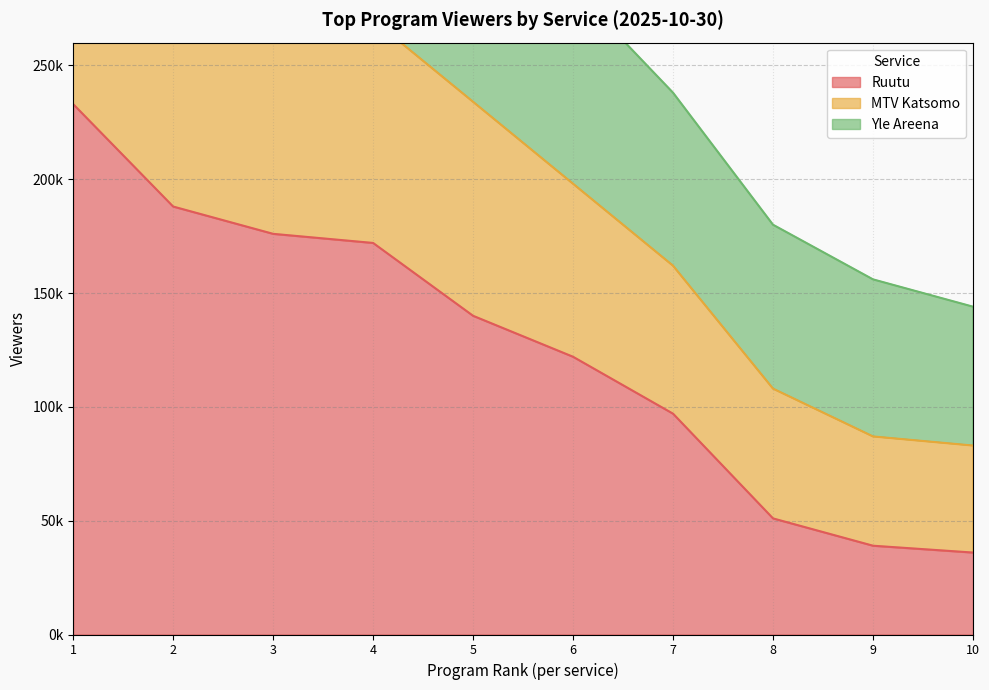

What is the average value of the Yle Areena series?

309600